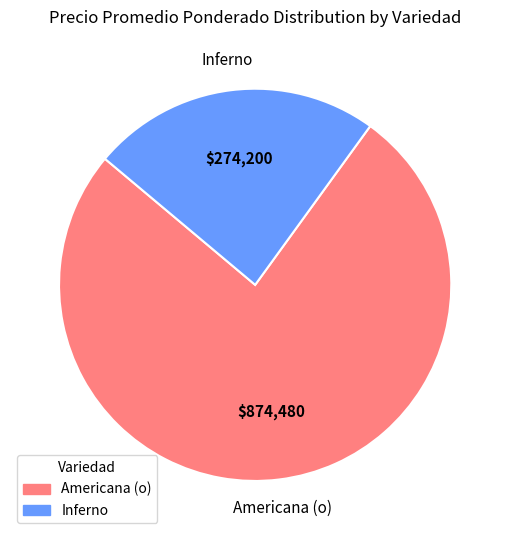

True or false: Americana (o) accounts for 65% of the total.

False